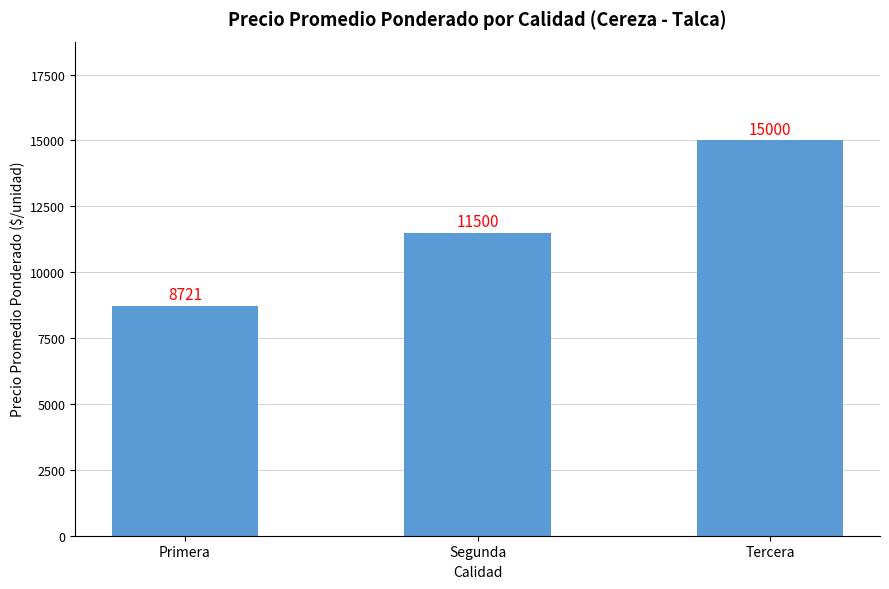

What is the label of the 3rd bar from the right?

Primera